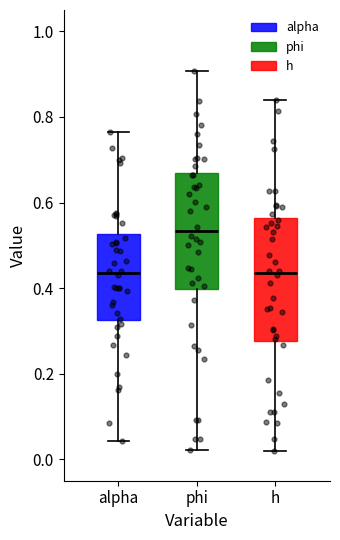

Reading left to right, transcribe this box plot: for each box, give where its median line is, the range the box spans, and where its two whiskers end, as read against the y-axis. The values are not printed on the chart, so give them approximately, as read against the axis.

alpha: median 0.44, box 0.32 to 0.52, whiskers 0.04 to 0.76
phi: median 0.54, box 0.40 to 0.66, whiskers 0.02 to 0.90
h: median 0.44, box 0.28 to 0.56, whiskers 0.02 to 0.84